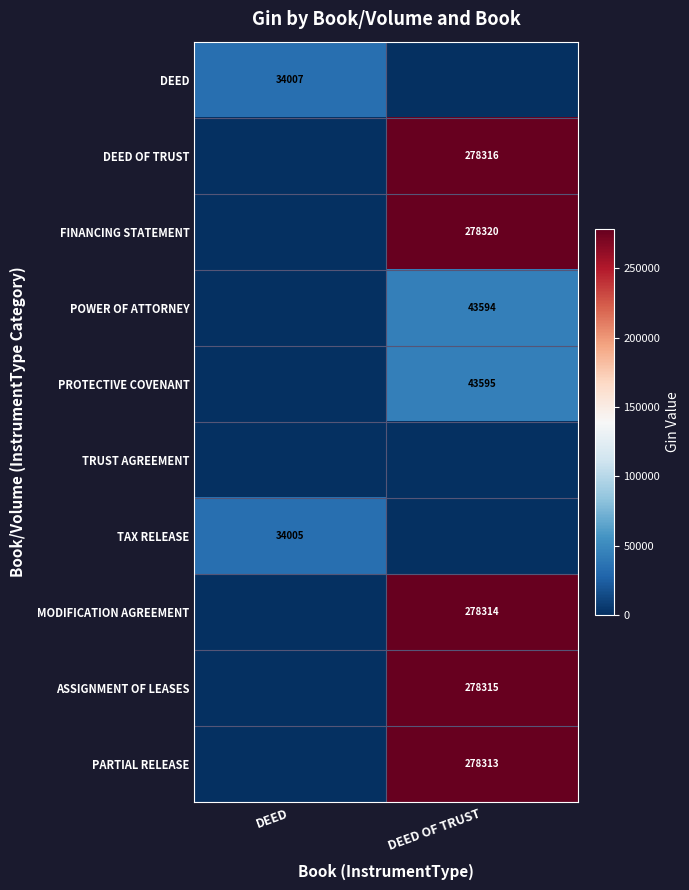

The POWER OF ATTORNEY series shows 23460 at DEED OF TRUST. True or false?

False